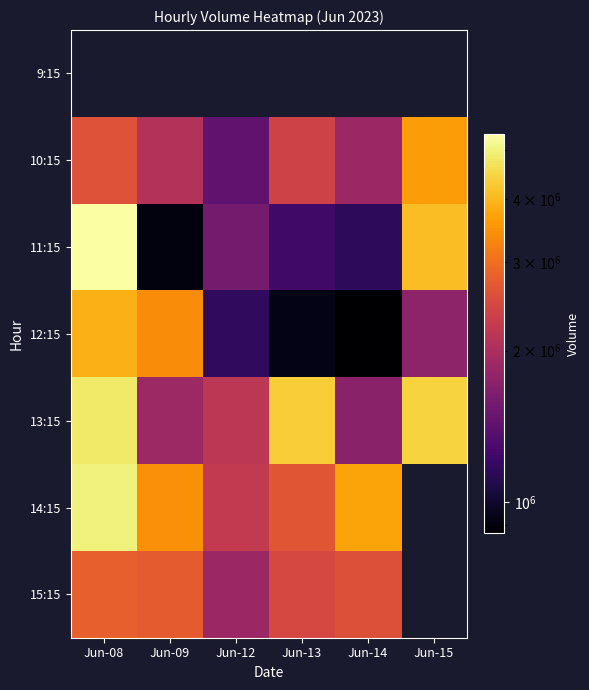

The 11:15 series shows 3192711.8 at Jun-08. True or false?

False